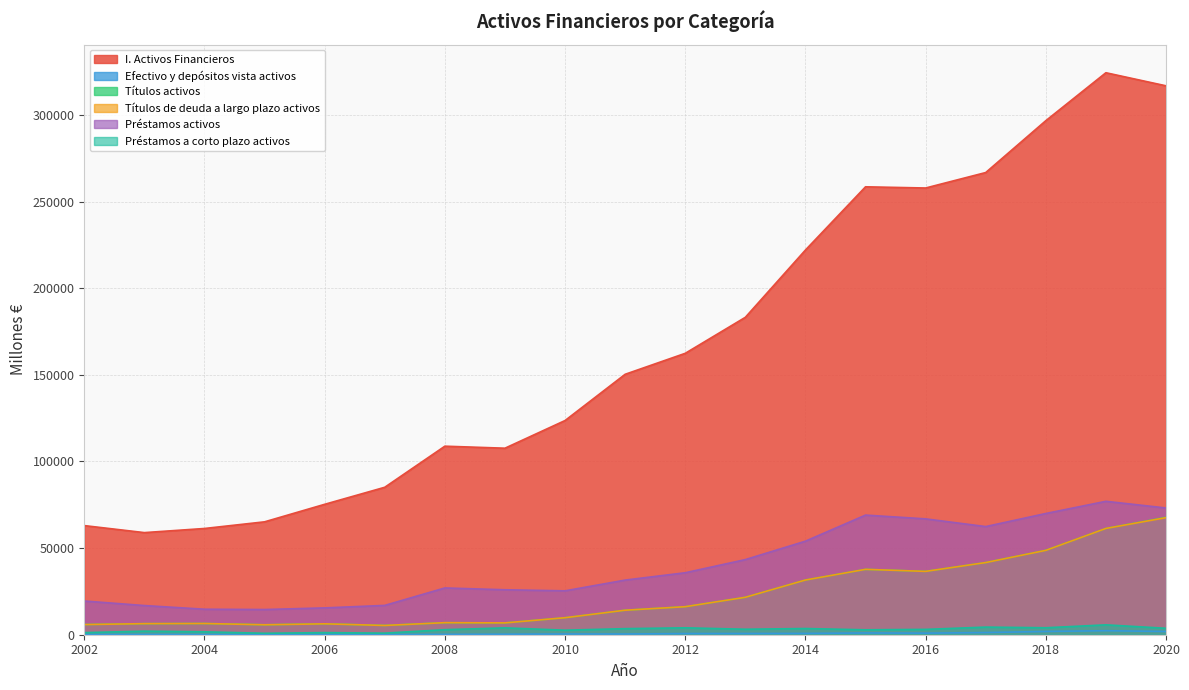

What is the maximum value for I. Activos Financieros?

324320